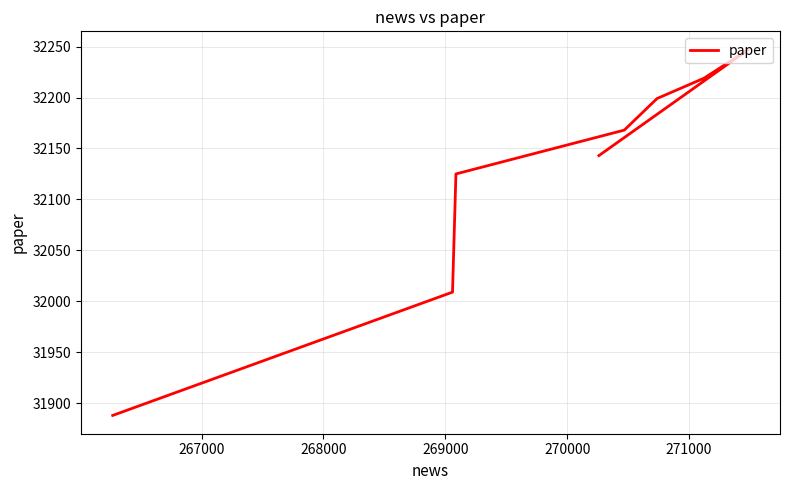

What position from the left is 270000?

5